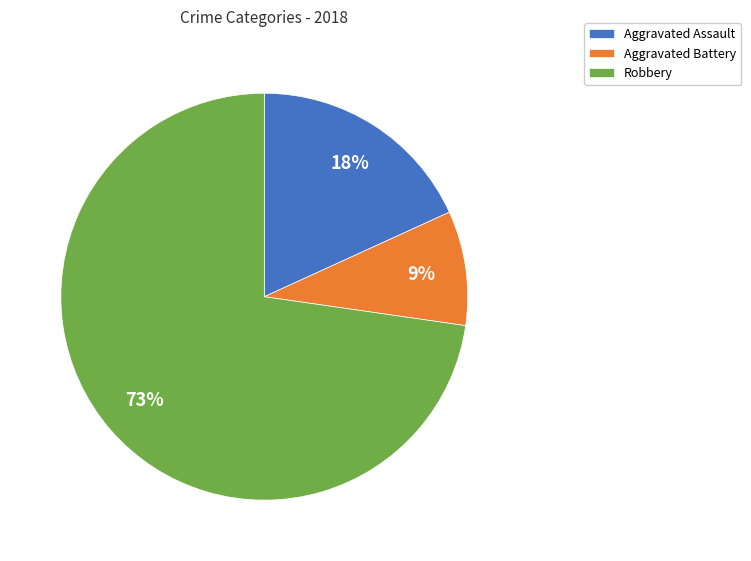

Is Robbery the majority of the pie?

Yes